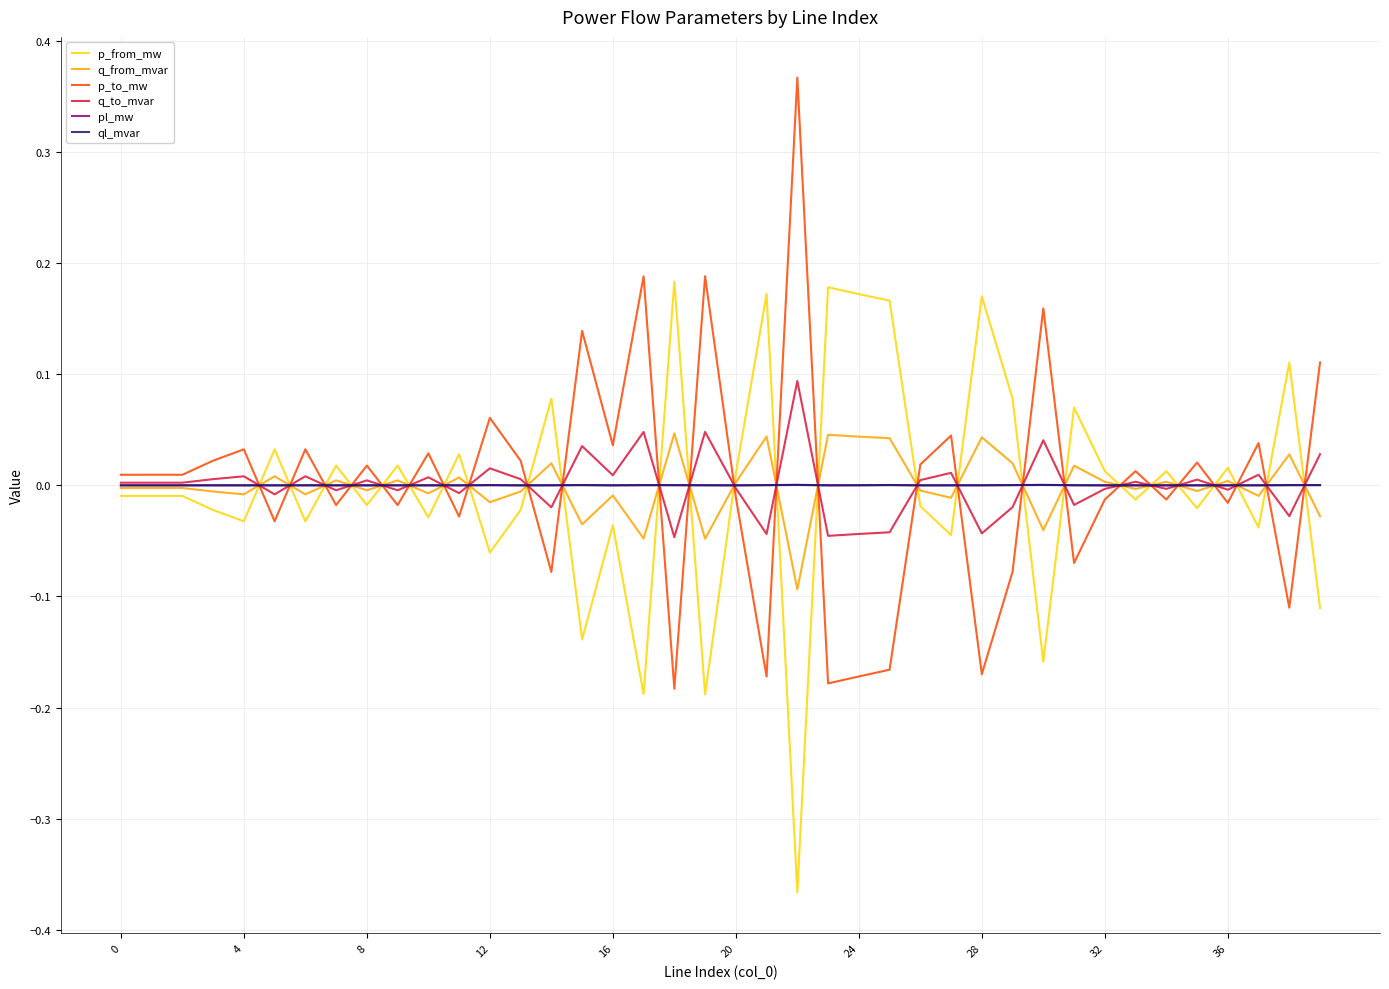

True or false: p_from_mw and ql_mvar cross at least once.

True